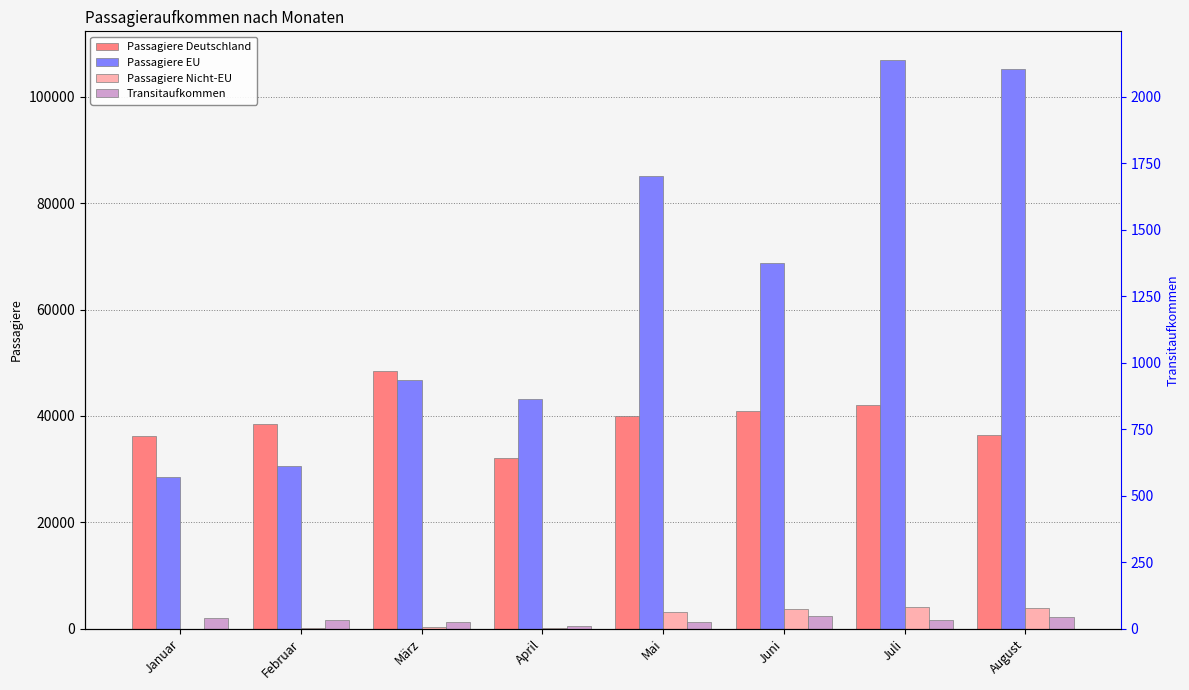

What position from the right is März?

6